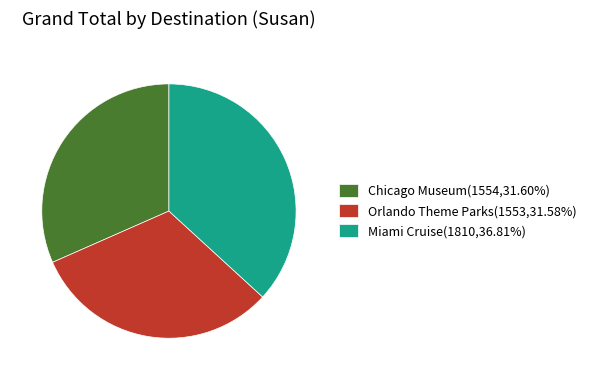

Is it true that Chicago Museum is 44% of the pie?

False